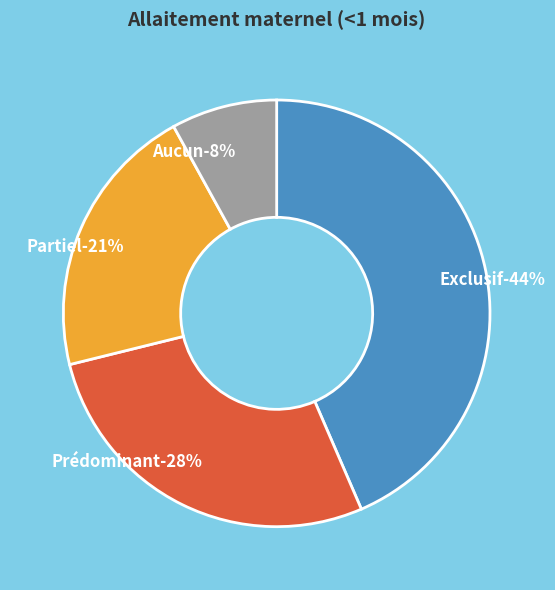

How many segments does this pie chart have?

4